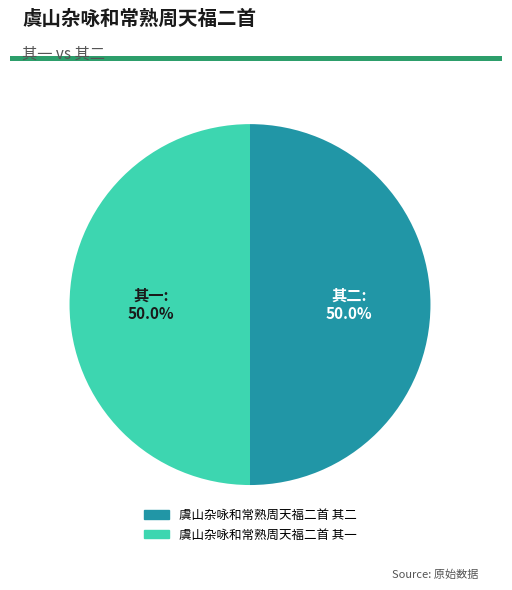

How many slices are in this pie chart?

2